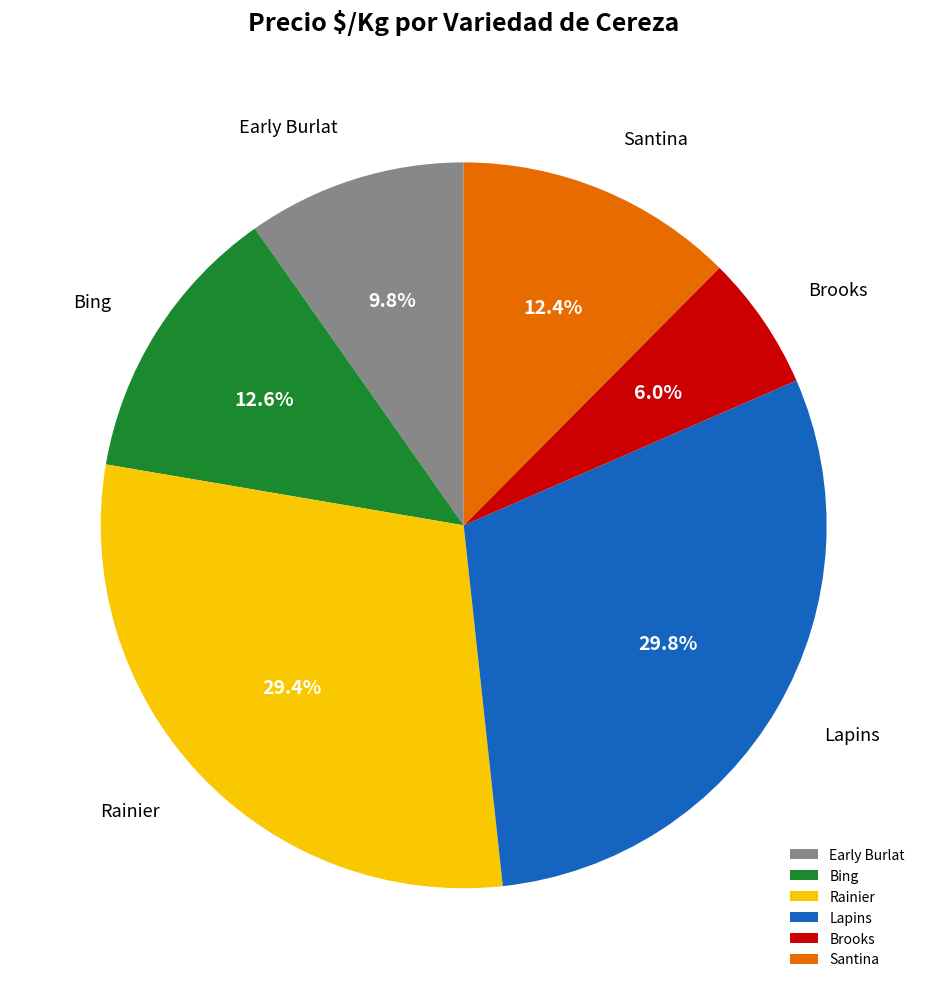

What percentage is NOT represented by Brooks?

94.0%